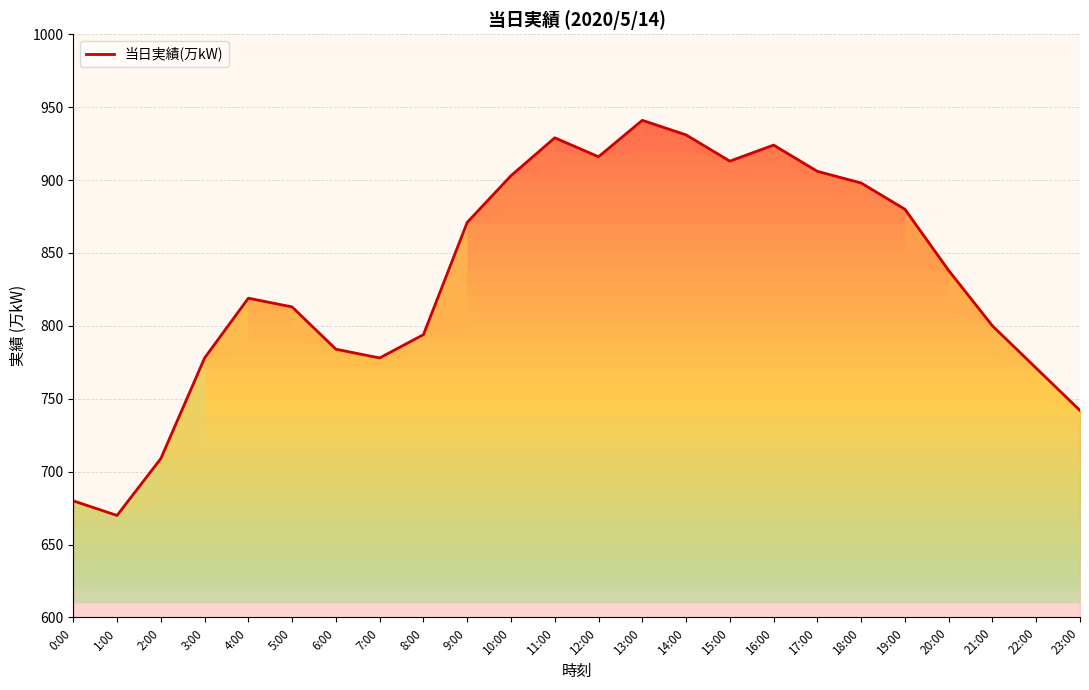

What is the greatest value displayed?

941